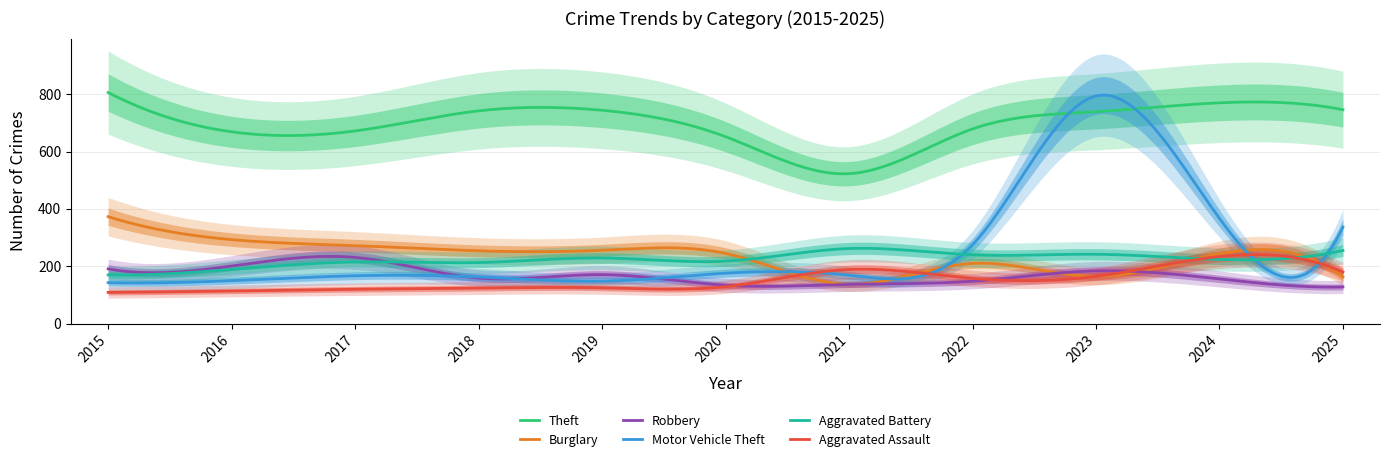

Reading right to left, transcribe all the data shown in this chart.

Theft: 2025=746	2024=770	2023=739	2022=679	2021=523	2020=652	2019=744	2018=742	2017=672	2016=669	2015=806
Burglary: 2025=163	2024=244	2023=165	2022=210	2021=137	2020=245	2019=256	2018=254	2017=272	2016=293	2015=373
Robbery: 2025=128	2024=156	2023=184	2022=148	2021=137	2020=134	2019=171	2018=159	2017=231	2016=201	2015=191
Motor Vehicle Theft: 2025=337	2024=367	2023=794	2022=275	2021=169	2020=176	2019=148	2018=163	2017=167	2016=150	2015=143
Aggravated Battery: 2025=255	2024=224	2023=242	2022=240	2021=262	2020=218	2019=229	2018=213	2017=215	2016=189	2015=170
Aggravated Assault: 2025=180	2024=234	2023=165	2022=158	2021=189	2020=129	2019=125	2018=124	2017=120	2016=114	2015=109